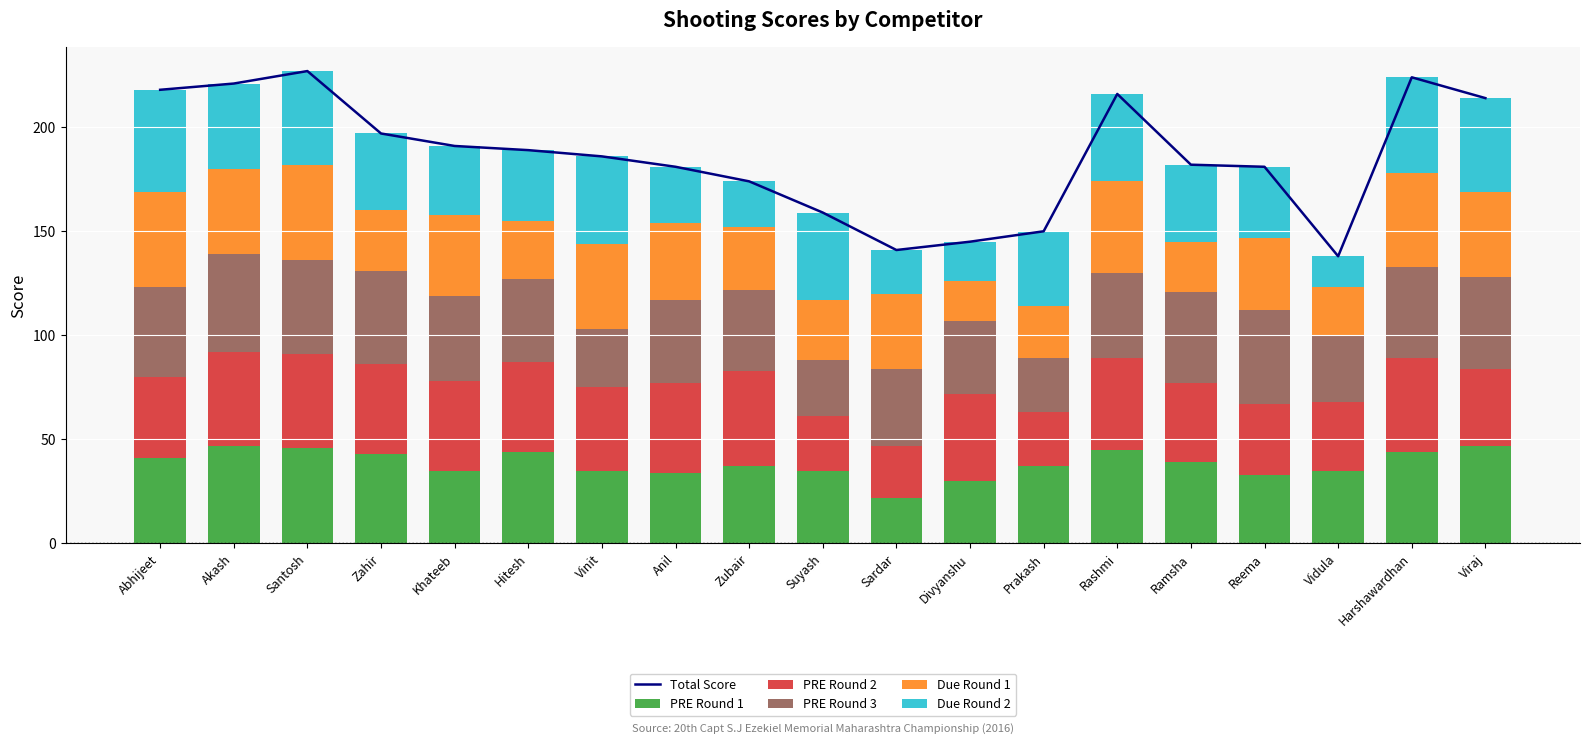

True or false: PRE Round 3 has a value of 19 at Ramsha.

False